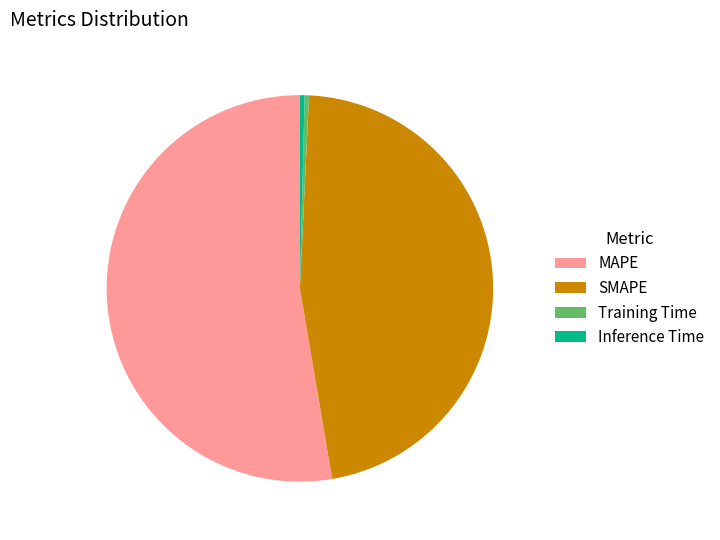

Which slice is the largest?

MAPE